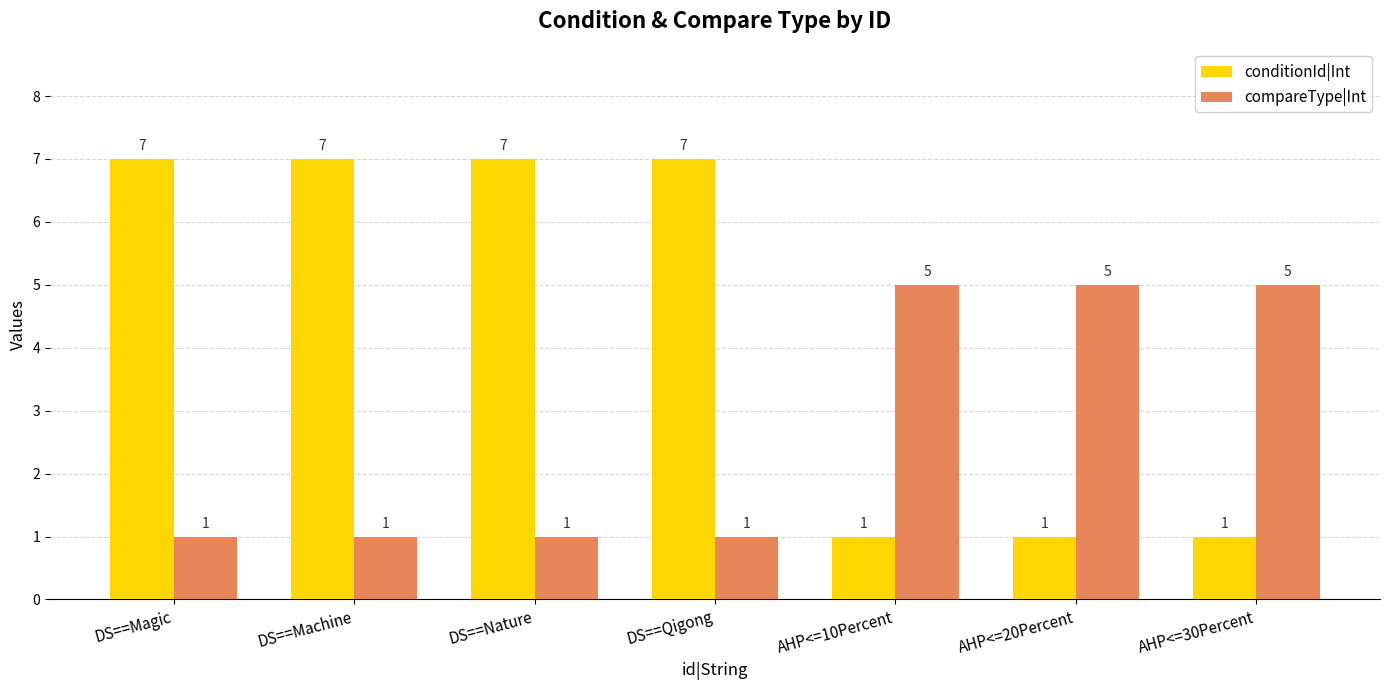

At how many categories does at least one series exceed 1?

7